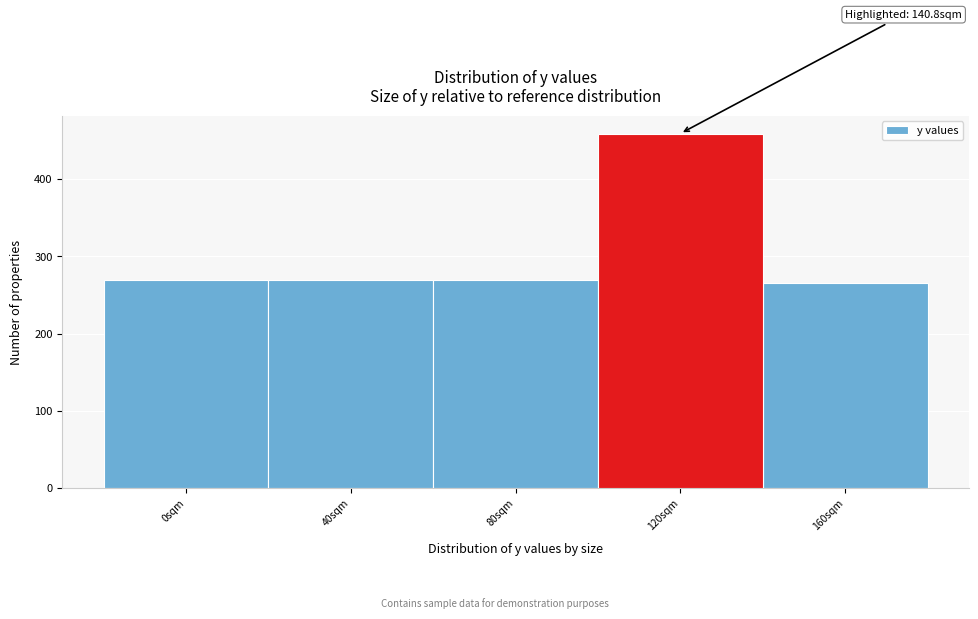

What is the value of the 3rd bar from the left?

270